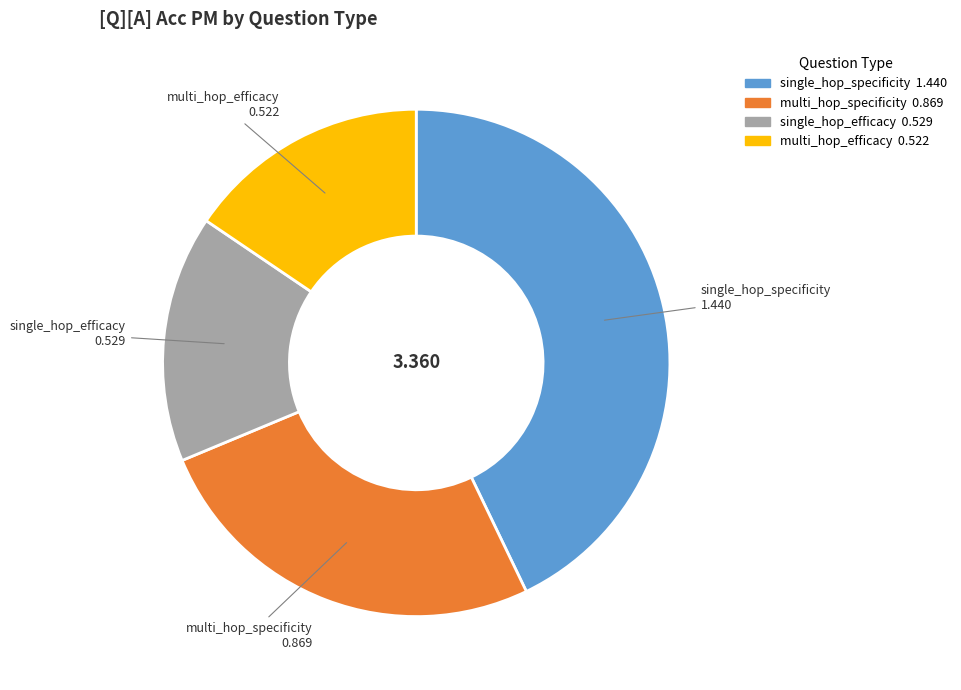

What is the largest slice in the pie chart?

single_hop_specificity